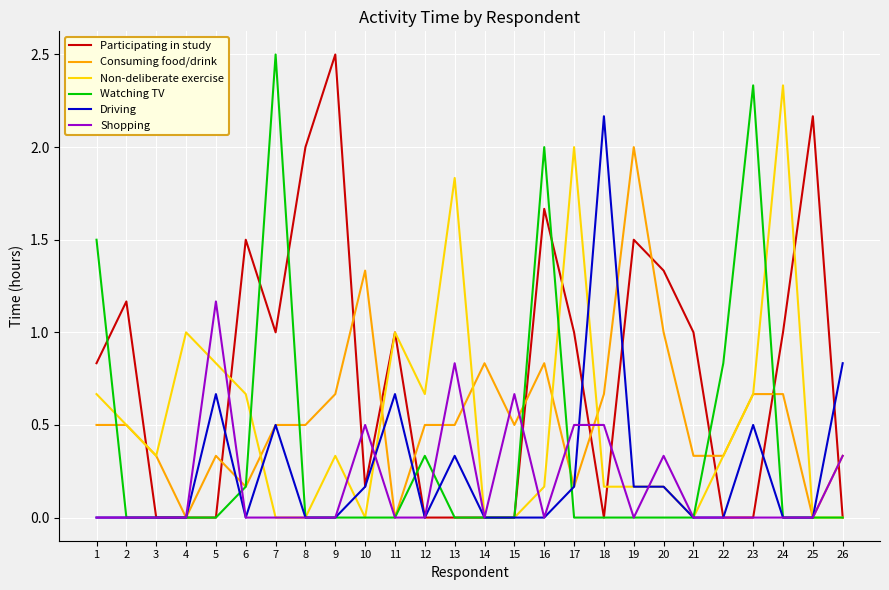

The Non-deliberate exercise series shows 0.0 at 10. True or false?

True